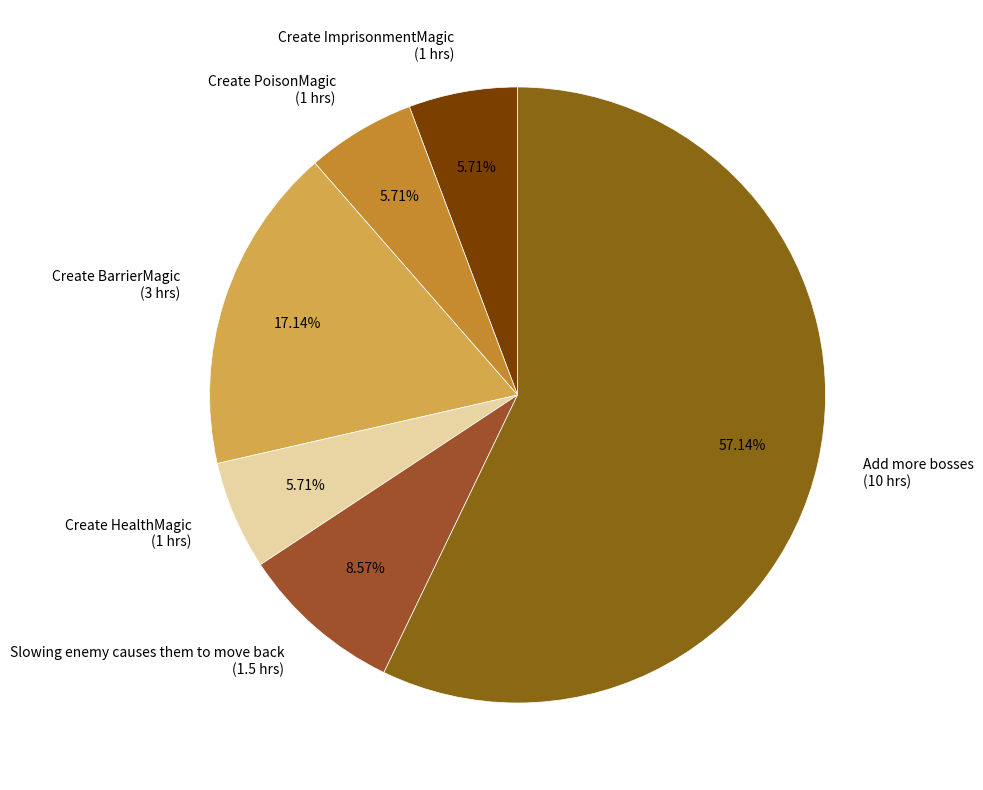

Approximately how many times larger is the value at Slowing enemy causes them to move back compared to Create ImprisonmentMagic?

1.5